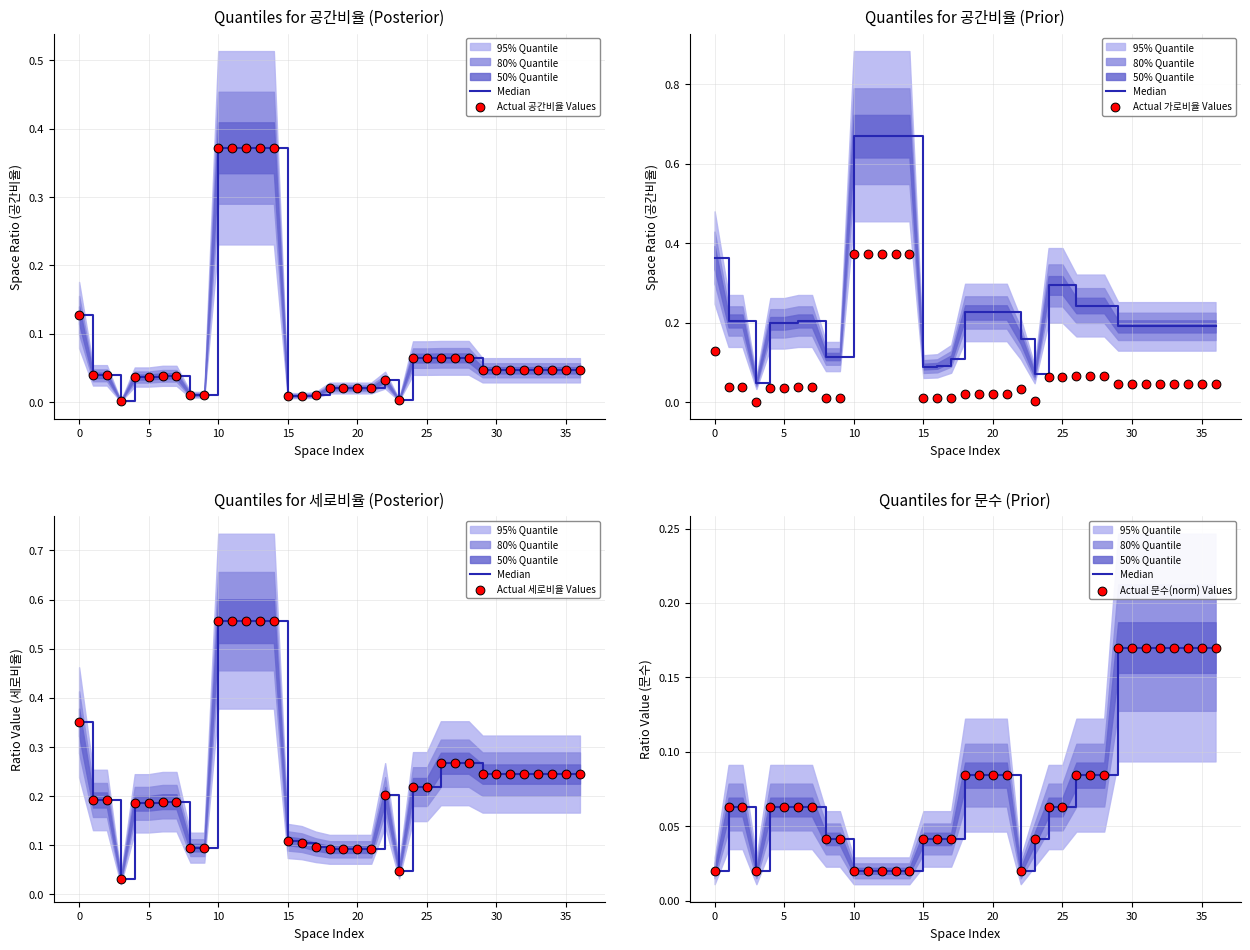

Which series contains the highest Y value?

Actual 세로비율 Values